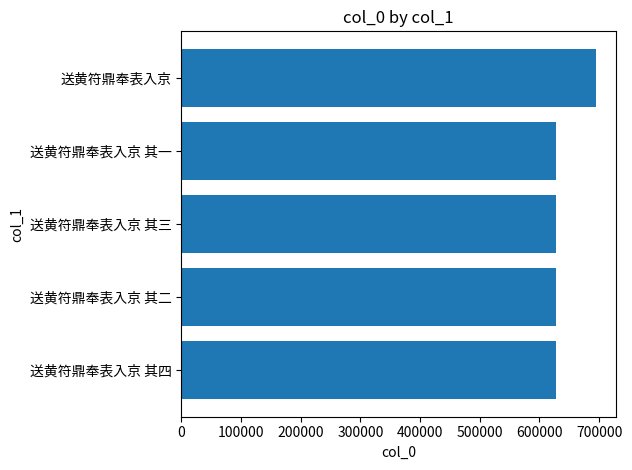

What is the difference between the maximum and minimum values?

66645